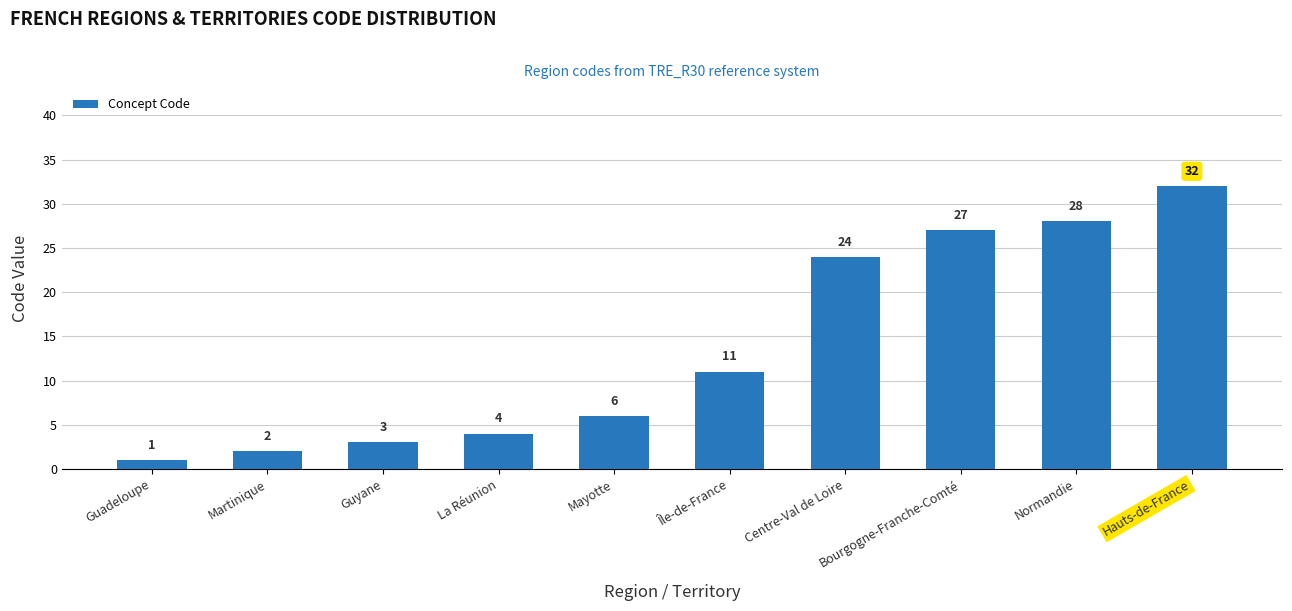

List the labels in order of value, smallest first.

Guadeloupe, Martinique, Guyane, La Réunion, Mayotte, Île-de-France, Centre-Val de Loire, Bourgogne-Franche-Comté, Normandie, Hauts-de-France